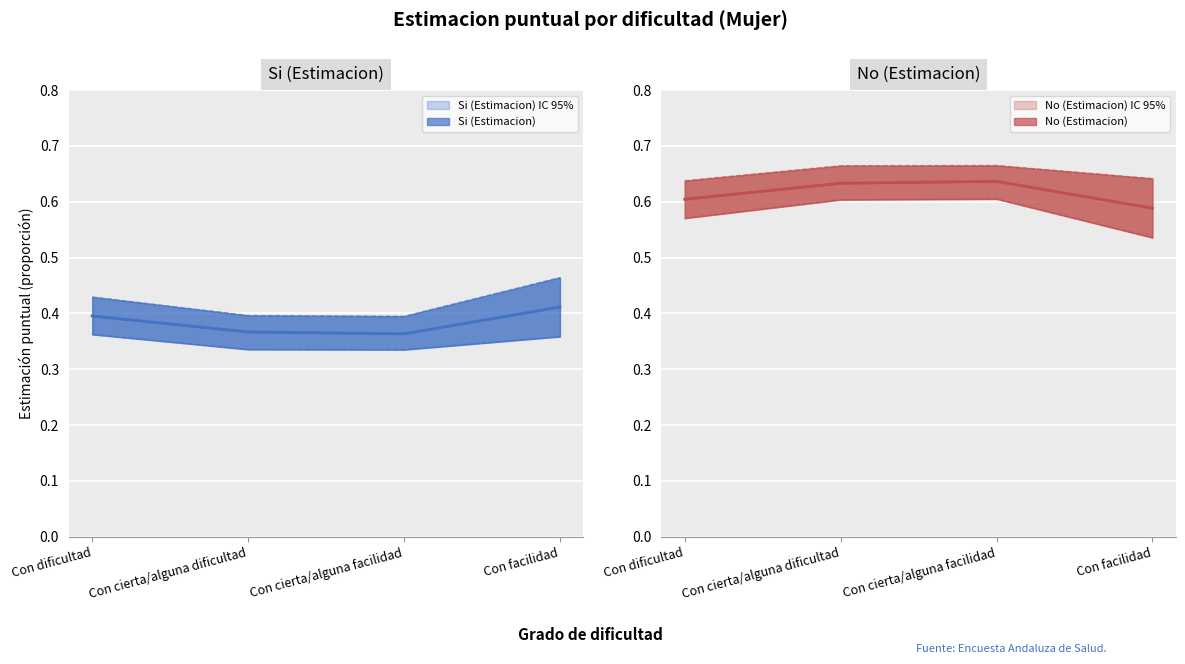

Which series has the widest spread of values?

Si (Estimacion)